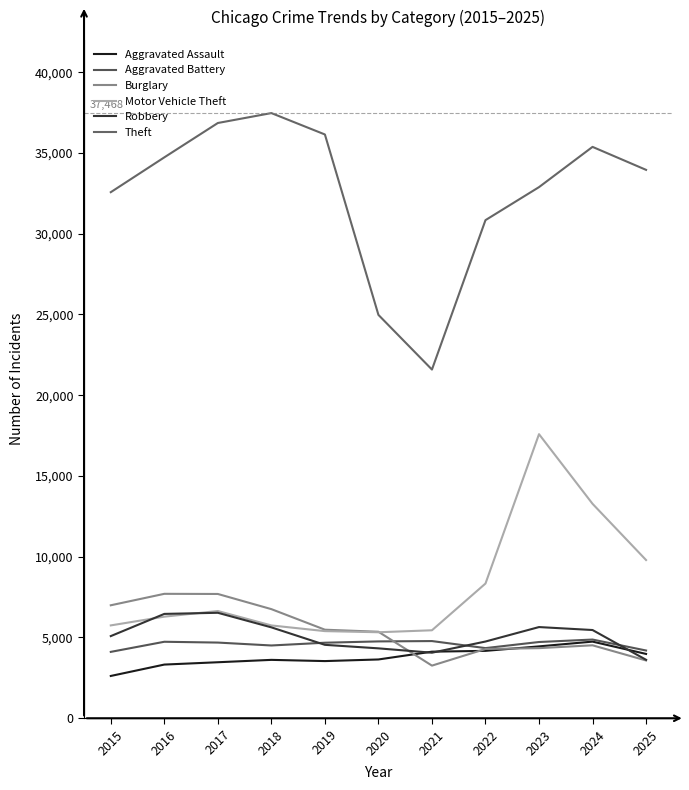

What are all the series names shown in the legend?

Aggravated Assault, Aggravated Battery, Burglary, Motor Vehicle Theft, Robbery, Theft